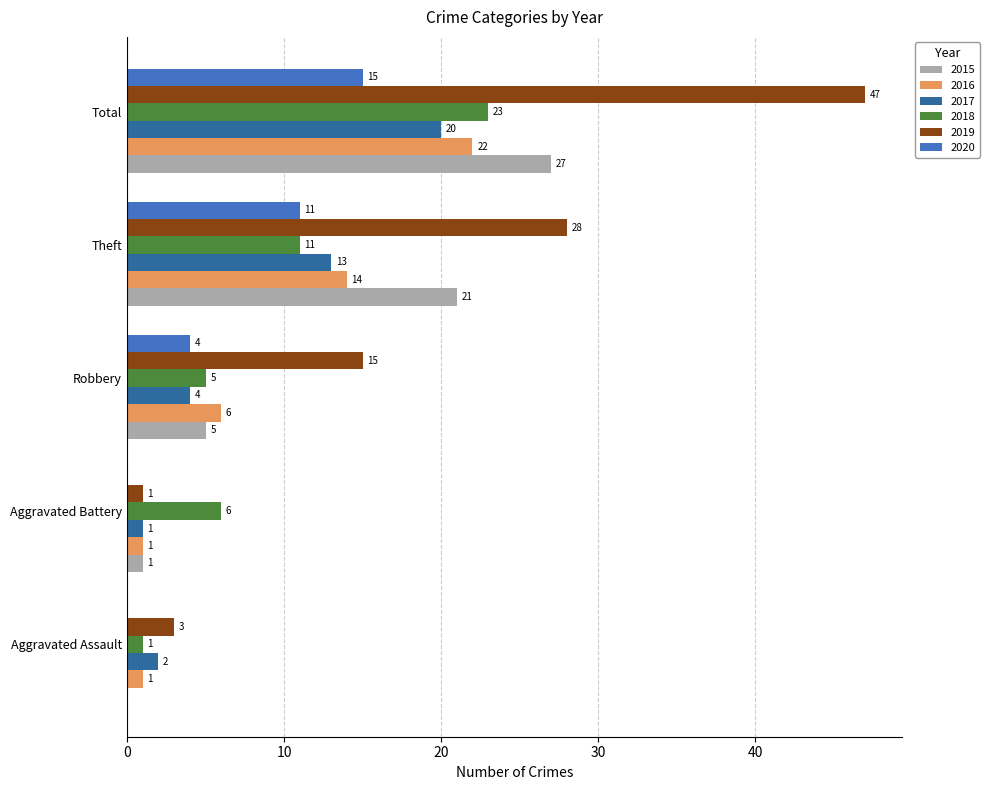

Where is 2017 nearest to the value 10?

Theft